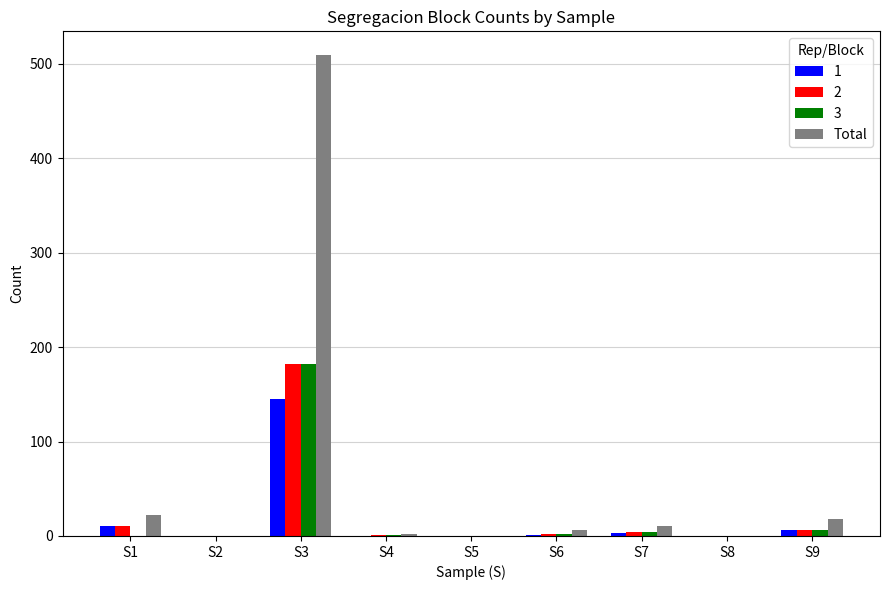

Which series has the largest total across all categories?

Total